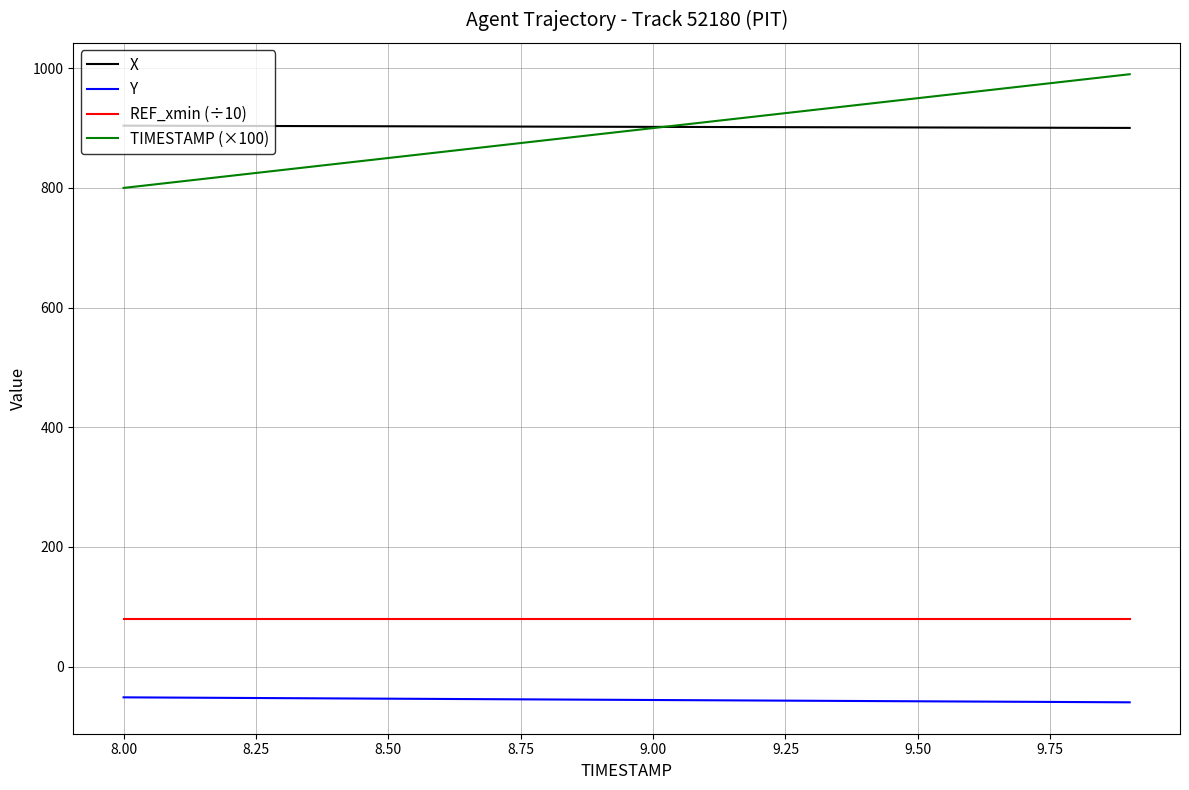

What is the lowest value of the TIMESTAMP (×100) series?

800.0